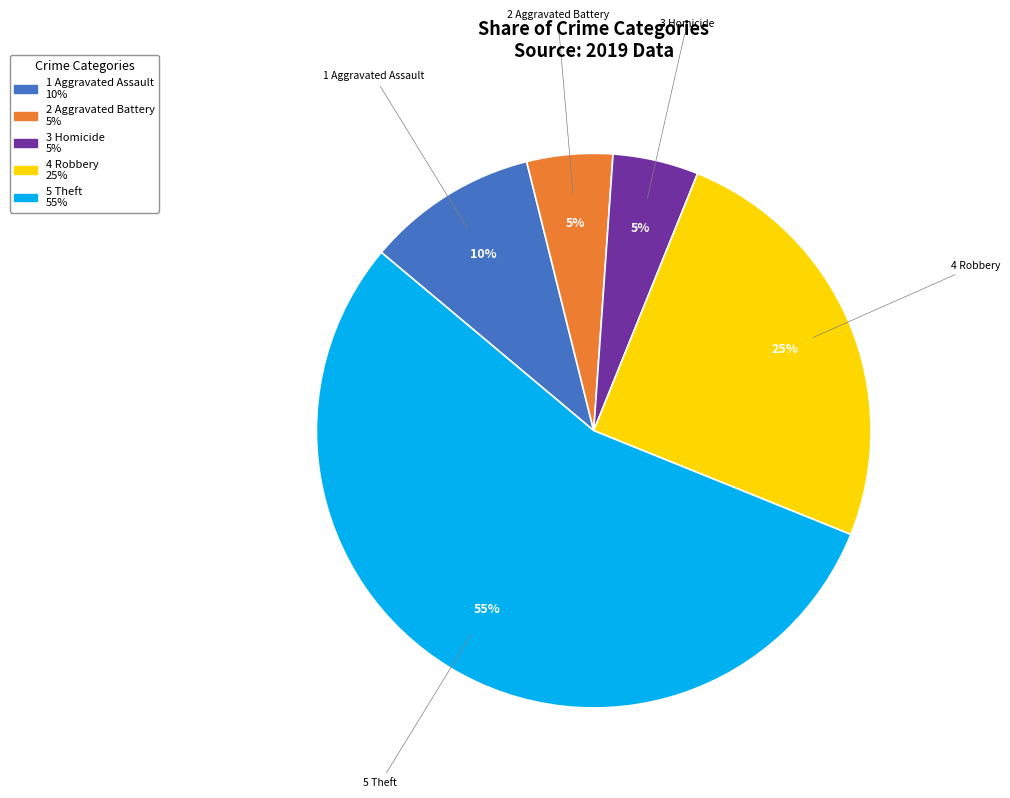

To the nearest percent, what is the difference between the largest and smallest slice percentages?

50%